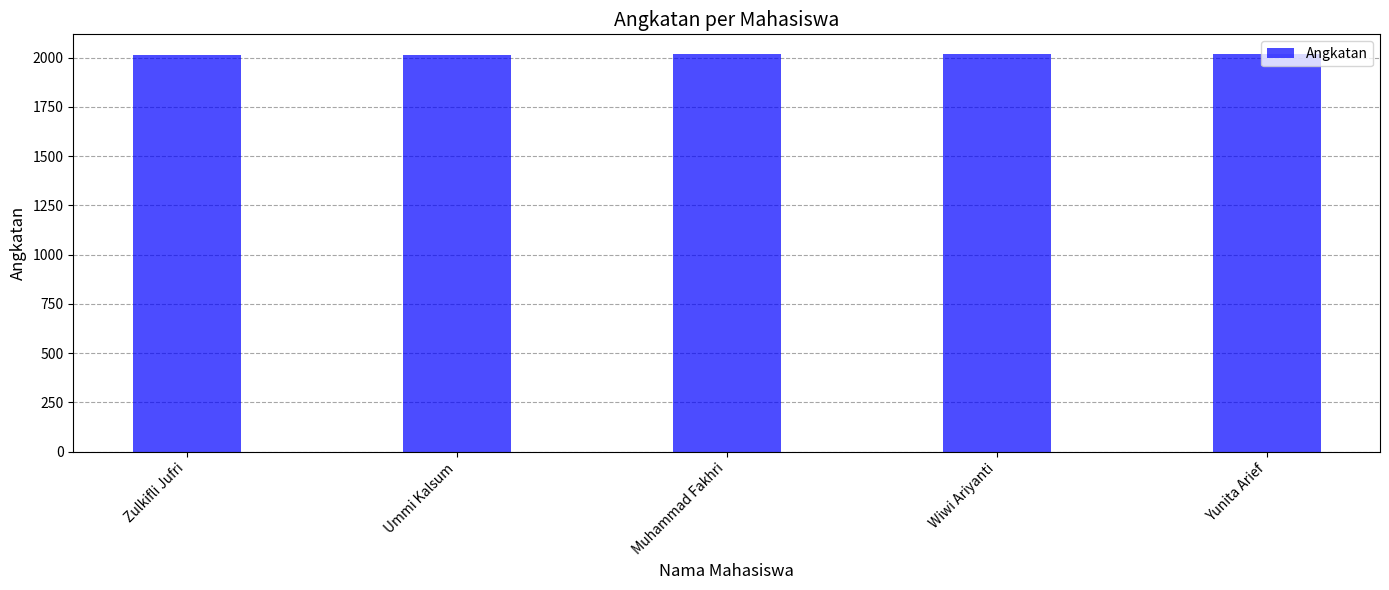

What is the label of the 3rd bar from the right?

Muhammad Fakhri